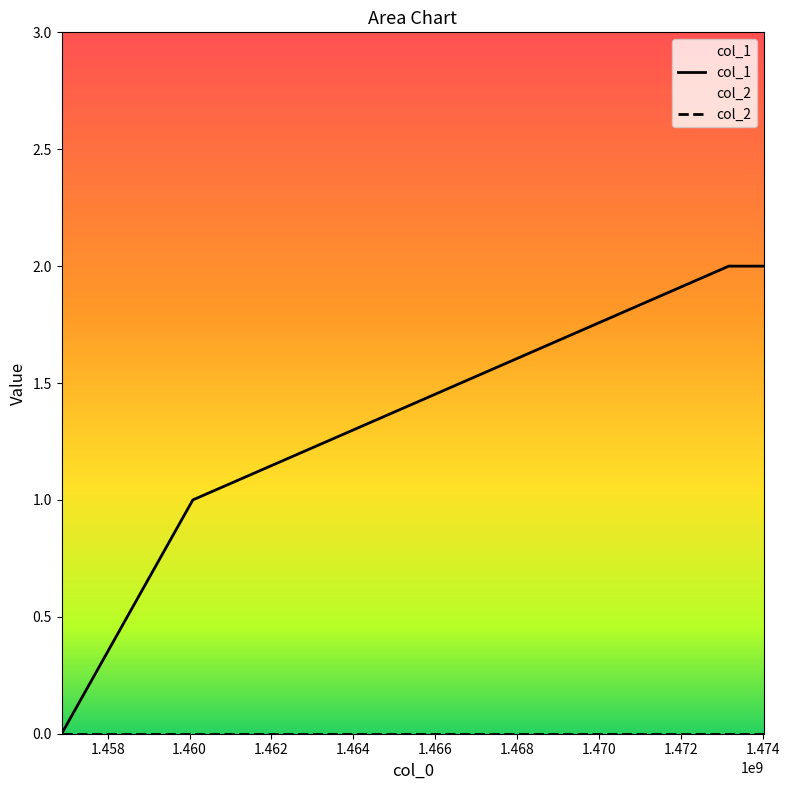

Reading left to right, list all the values displayed in this chart.

0	1	2	2